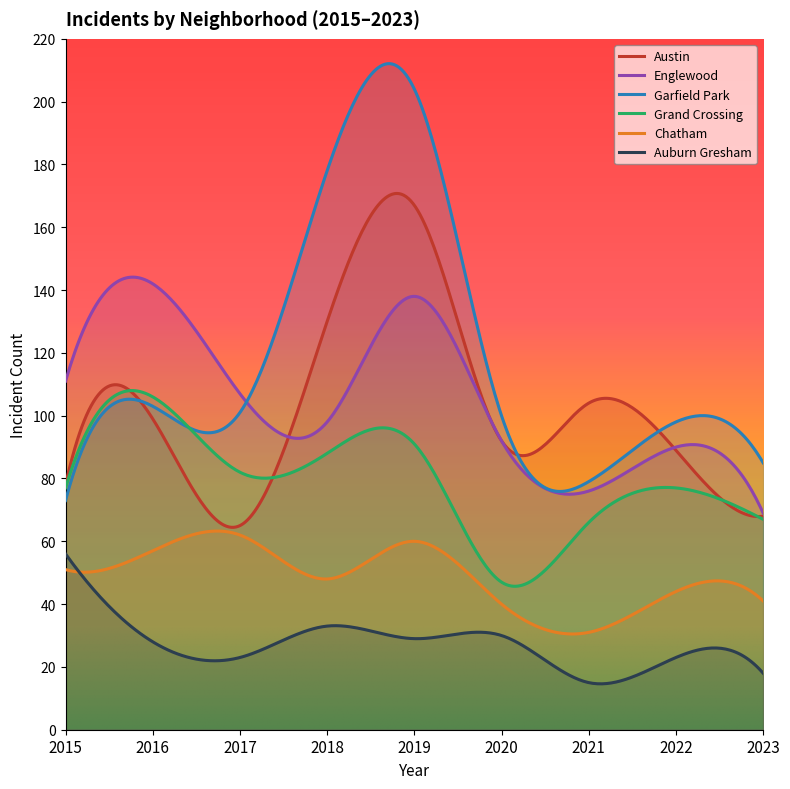

Reading right to left, transcribe all the data shown in this chart.

Austin: 2023=68	2022=89	2021=104	2020=92	2019=167	2018=130	2017=65	2016=99	2015=78
Englewood: 2023=69	2022=90	2021=76	2020=92	2019=138	2018=98	2017=107	2016=142	2015=111
Garfield Park: 2023=85	2022=98	2021=79	2020=100	2019=204	2018=178	2017=101	2016=103	2015=73
Grand Crossing: 2023=67	2022=77	2021=66	2020=47	2019=91	2018=88	2017=82	2016=106	2015=77
Chatham: 2023=41	2022=44	2021=31	2020=40	2019=60	2018=48	2017=62	2016=57	2015=51
Auburn Gresham: 2023=18	2022=23	2021=15	2020=30	2019=29	2018=33	2017=23	2016=28	2015=56